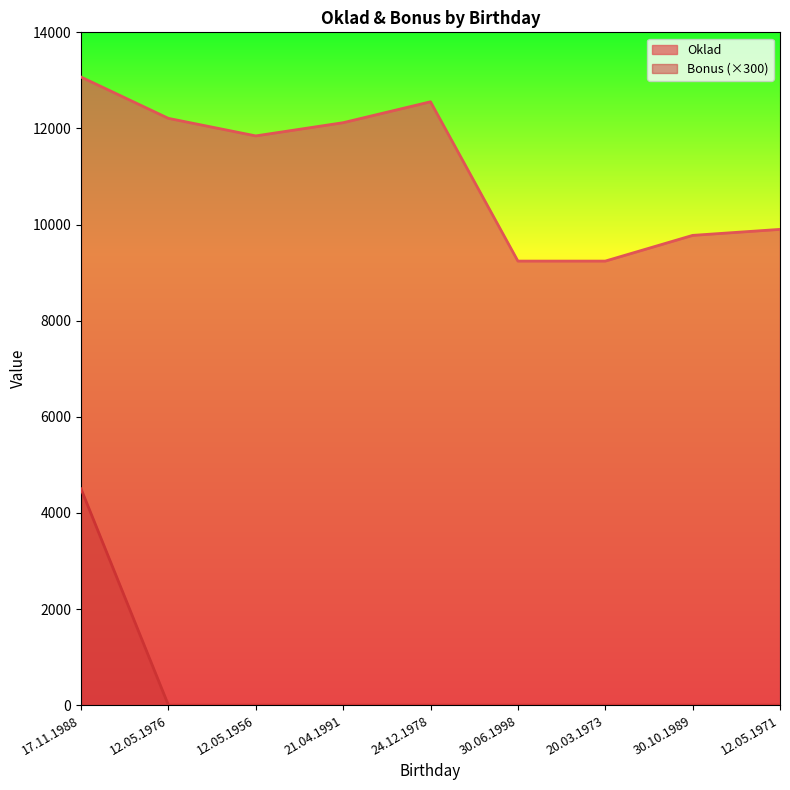

At which category does the chart reach its minimum across all series?

12.05.1976